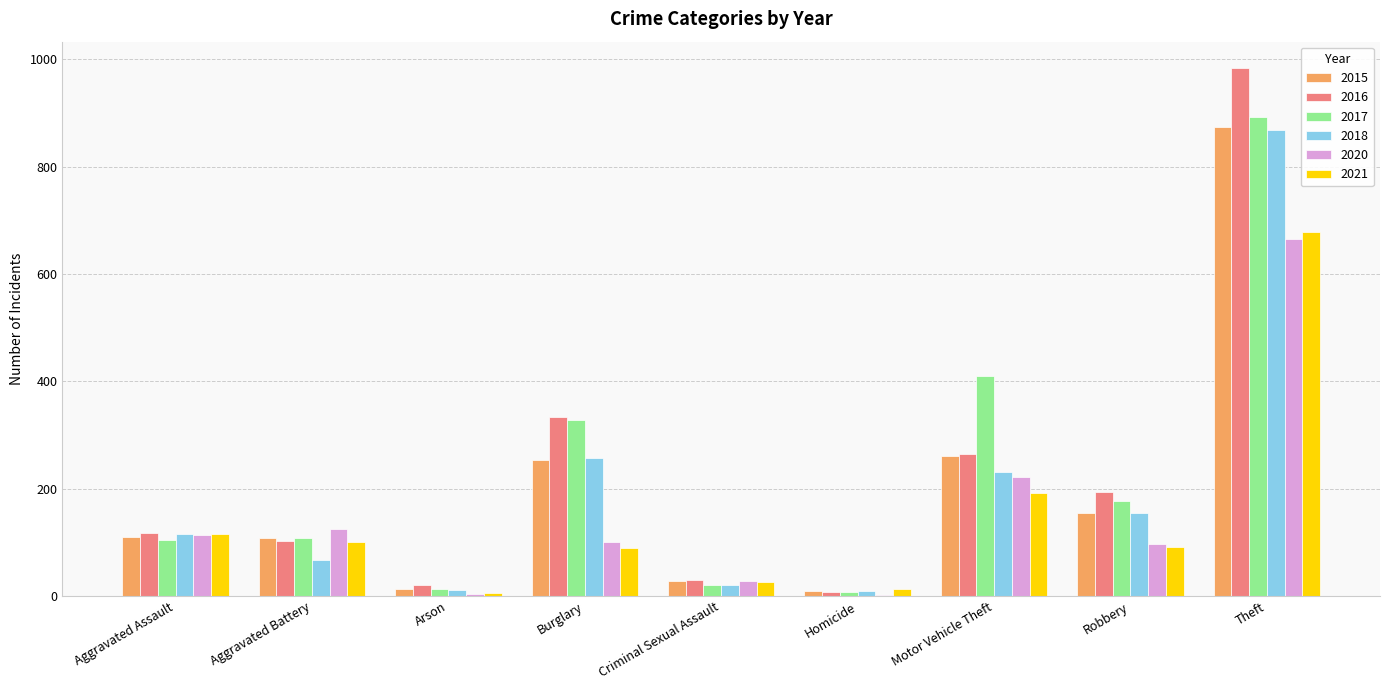

What is the sum of the 2020 values at Aggravated Battery and Theft?

791